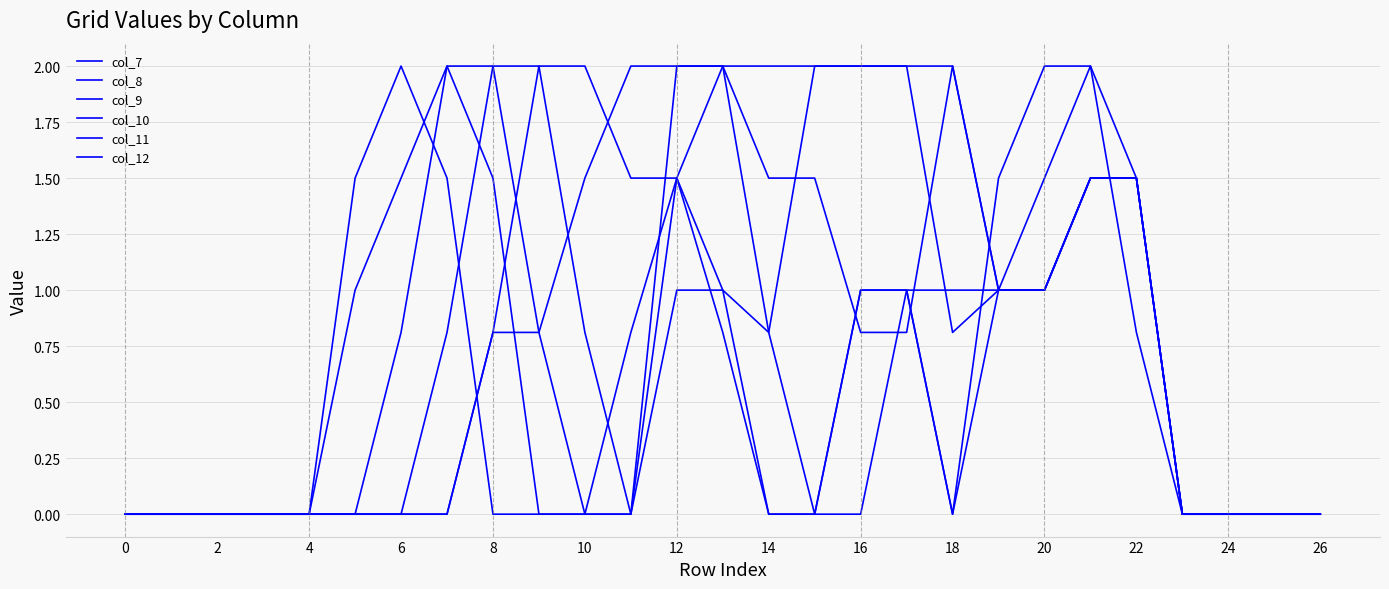

How many lines are shown in the chart?

6